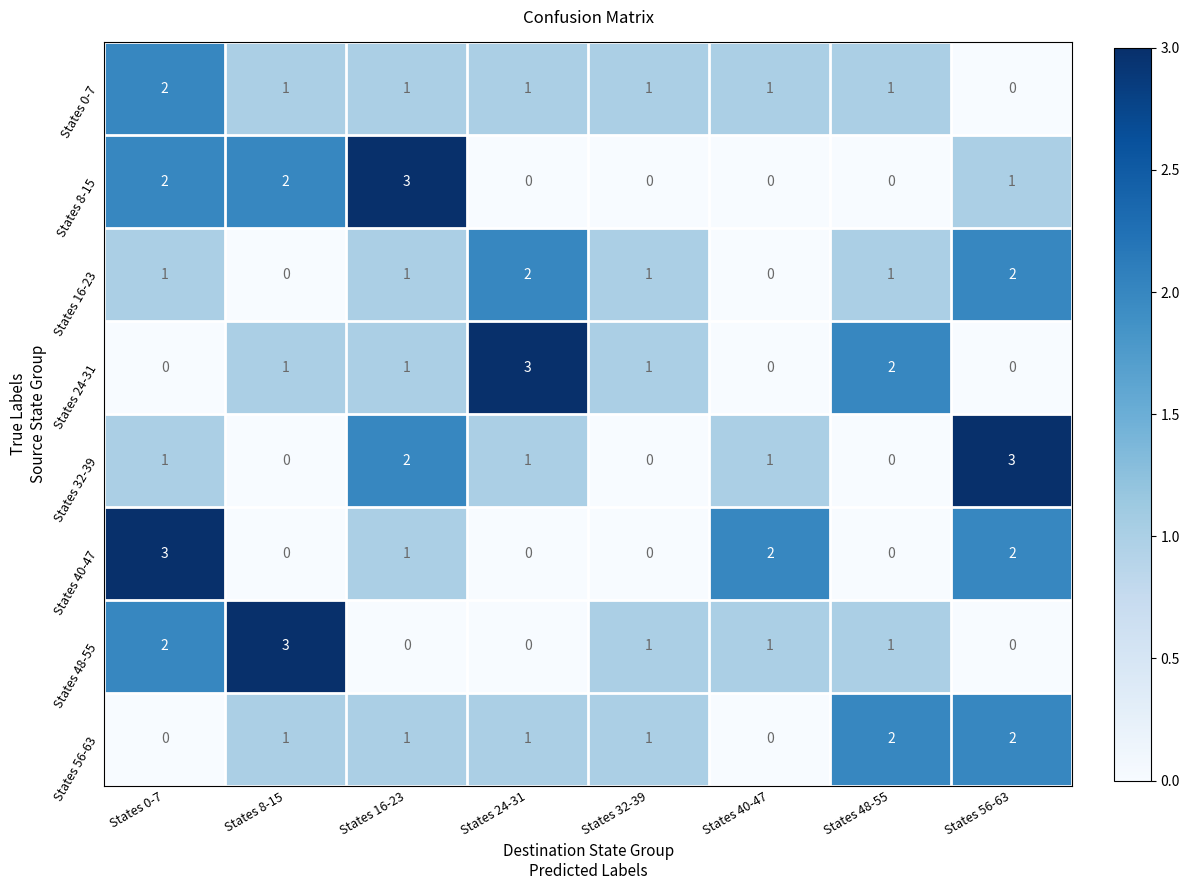

What is the highest value of the States 32-39 series?

3